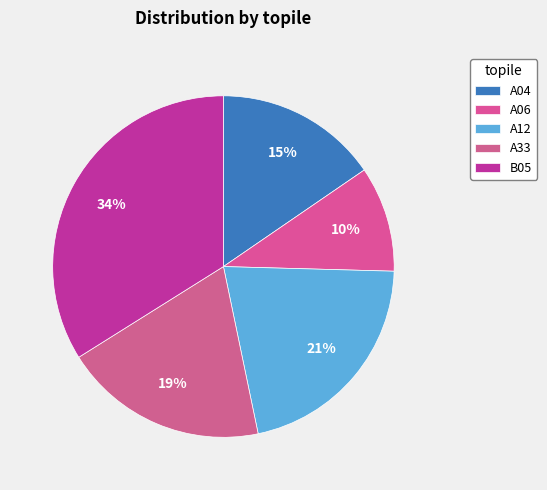

True or false: A33 accounts for 19% of the total.

True